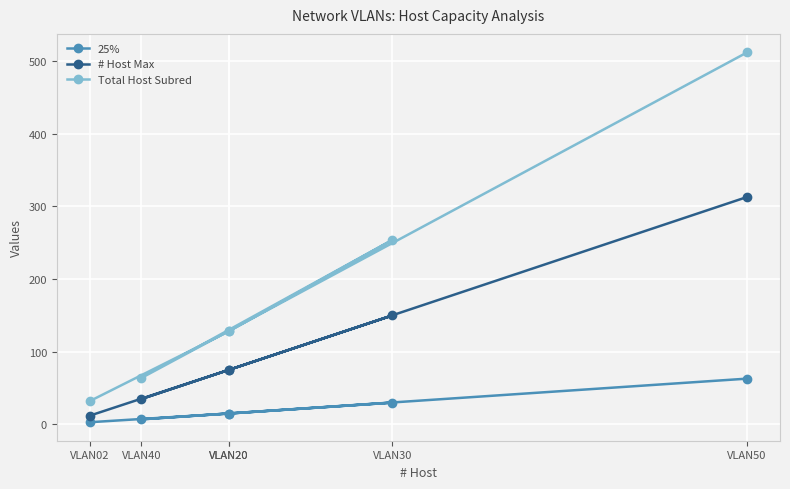

List the labels in order of 25% value, smallest first.

VLAN02, VLAN40, VLAN20, VLAN20, VLAN30, VLAN50